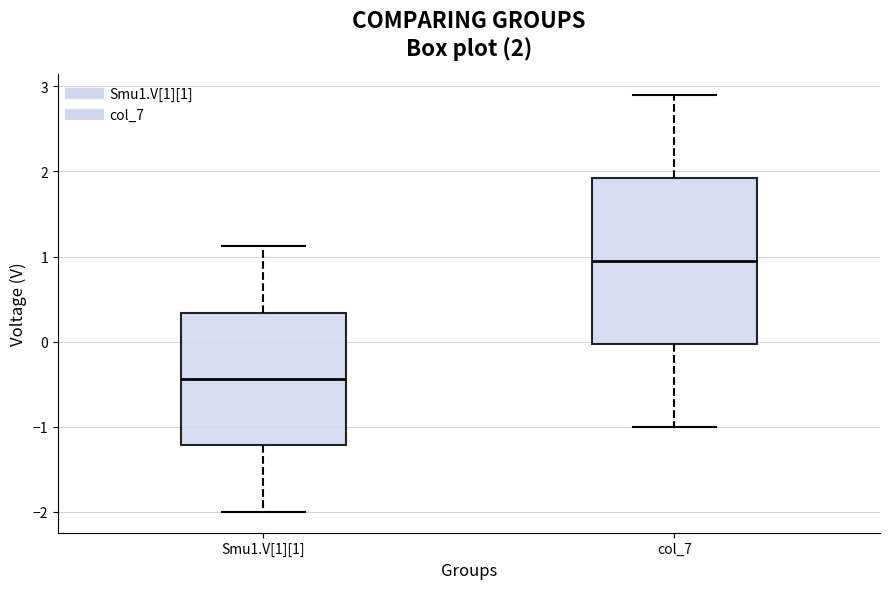

Which box has the lowest median line?

Smu1.V[1][1]